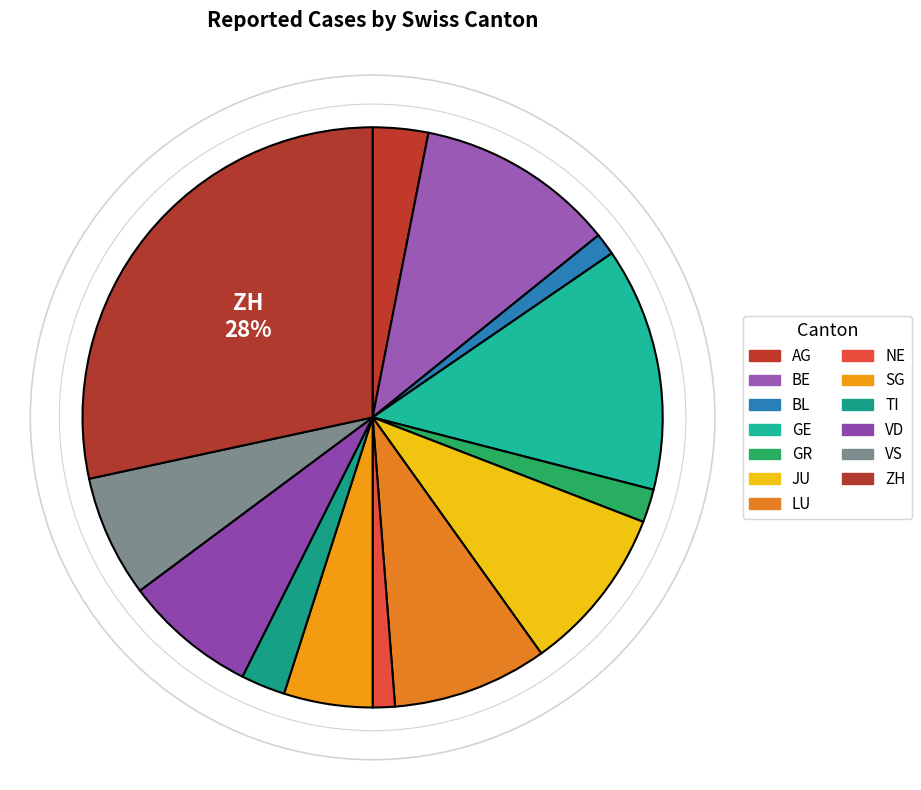

Count the number of slices in the pie.

13